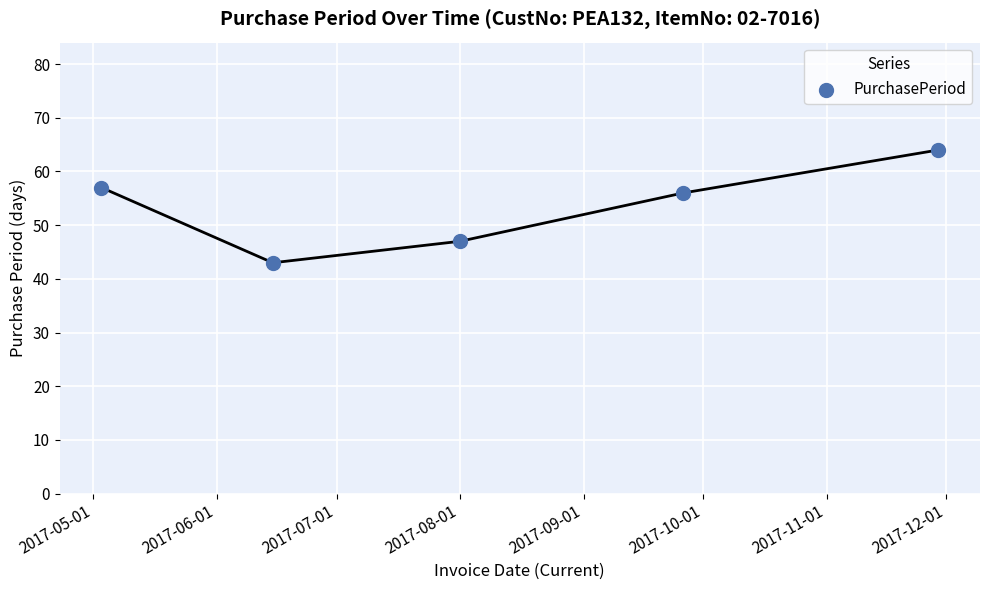

What Y value in the scatter plot is closest to 53?

56